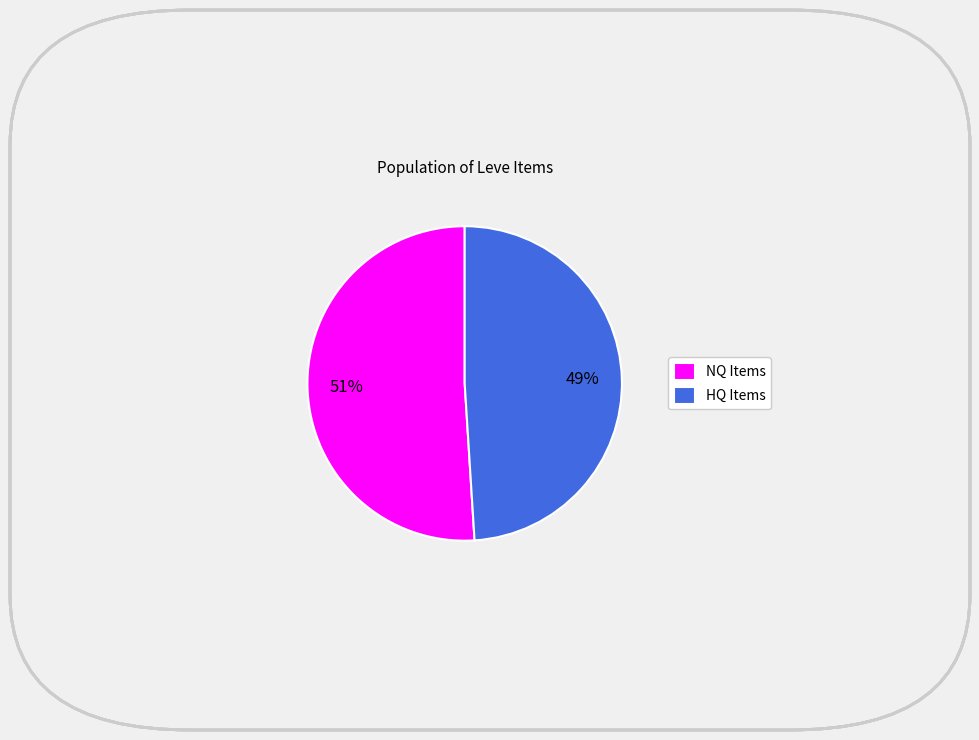

Approximately how many times larger is the value at NQ Items compared to HQ Items?

1.0